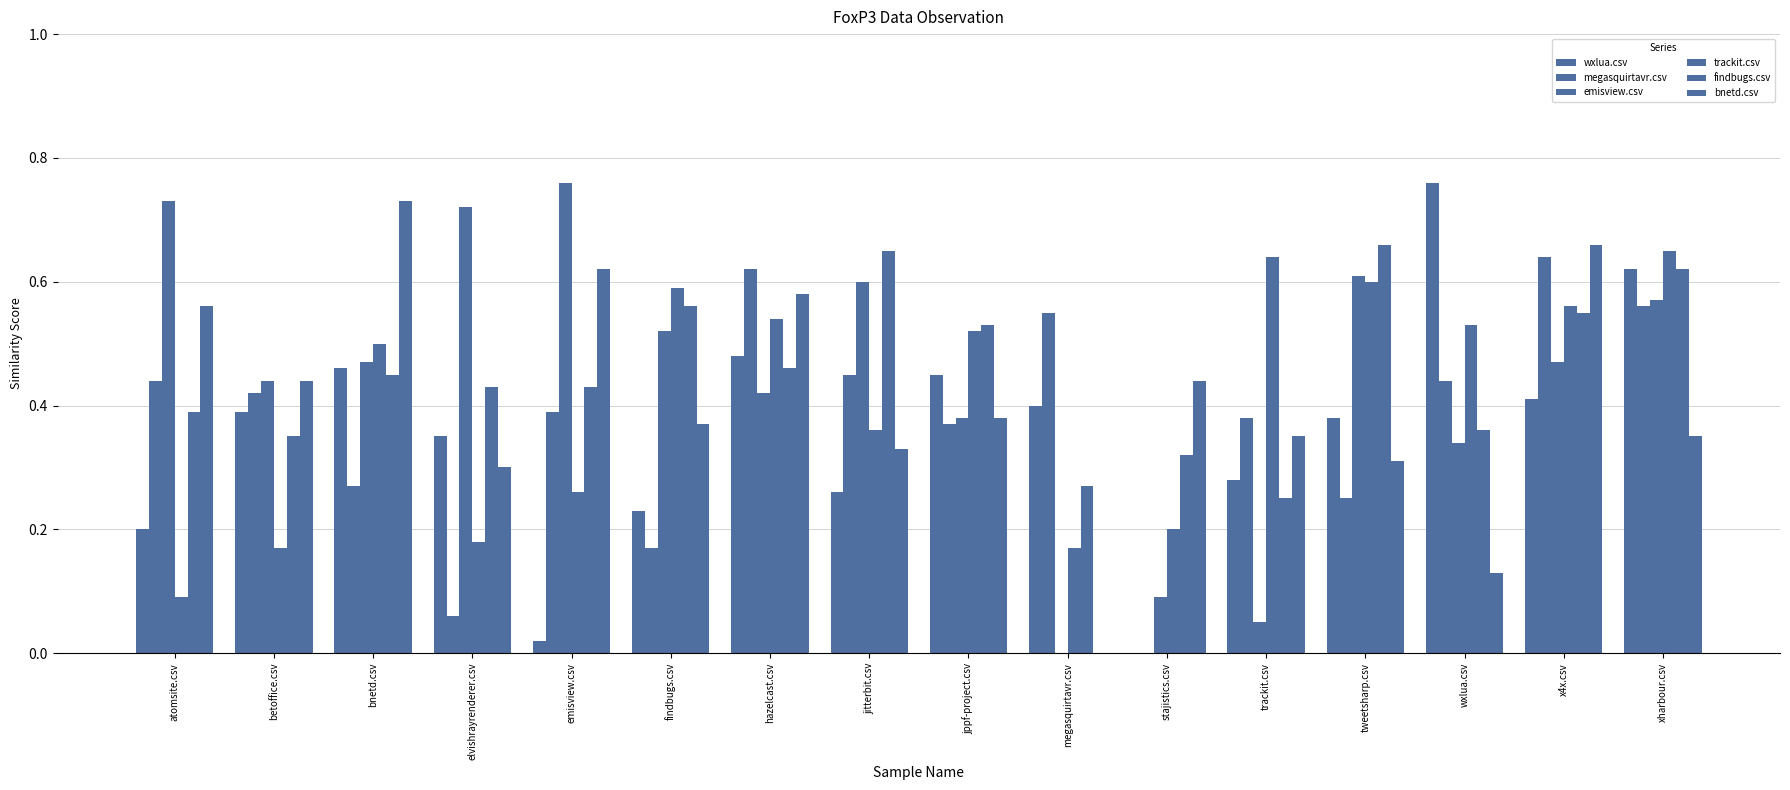

Are the bars horizontal?

No